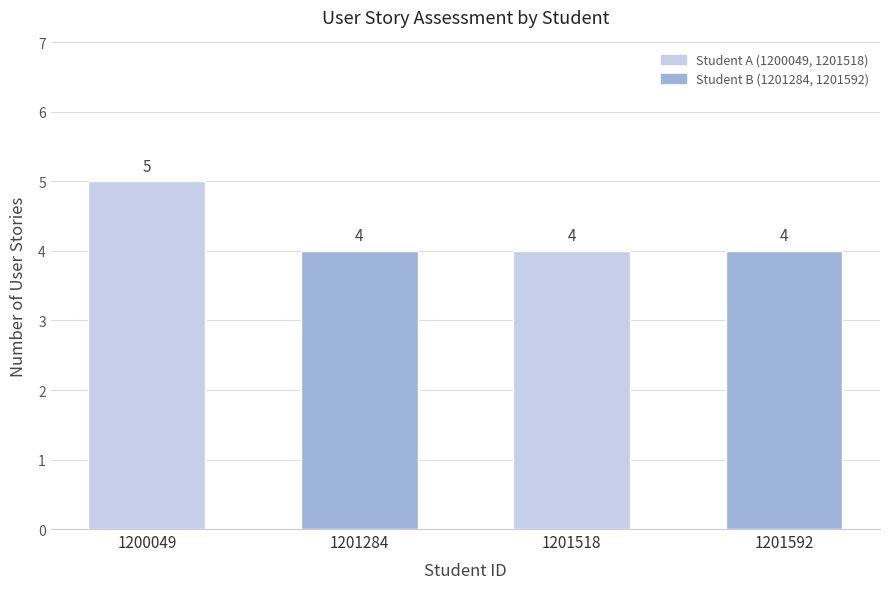

How many bars are there in total?

4